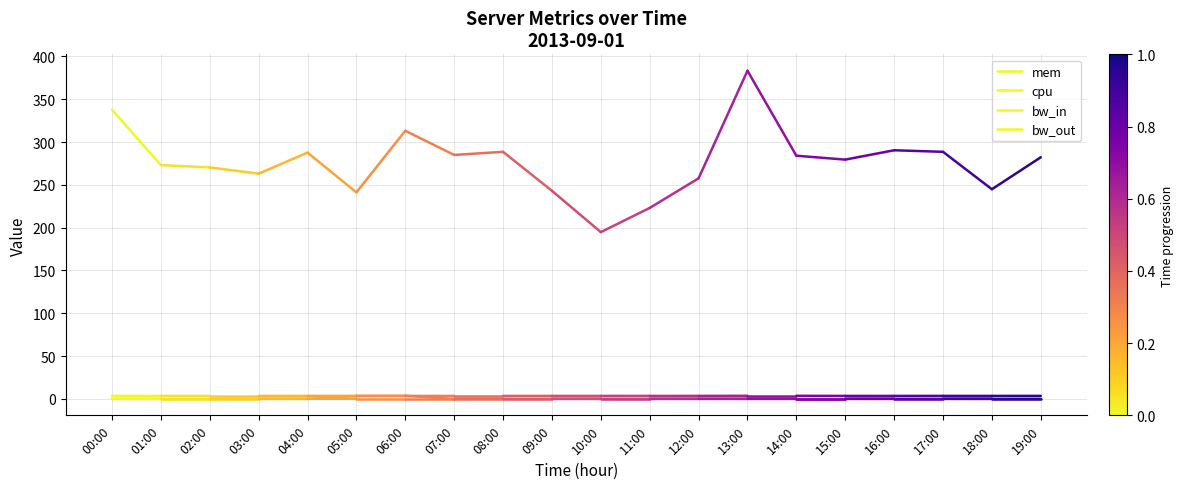

The value of bw_in at 00:00 is 0.0. True or false?

True